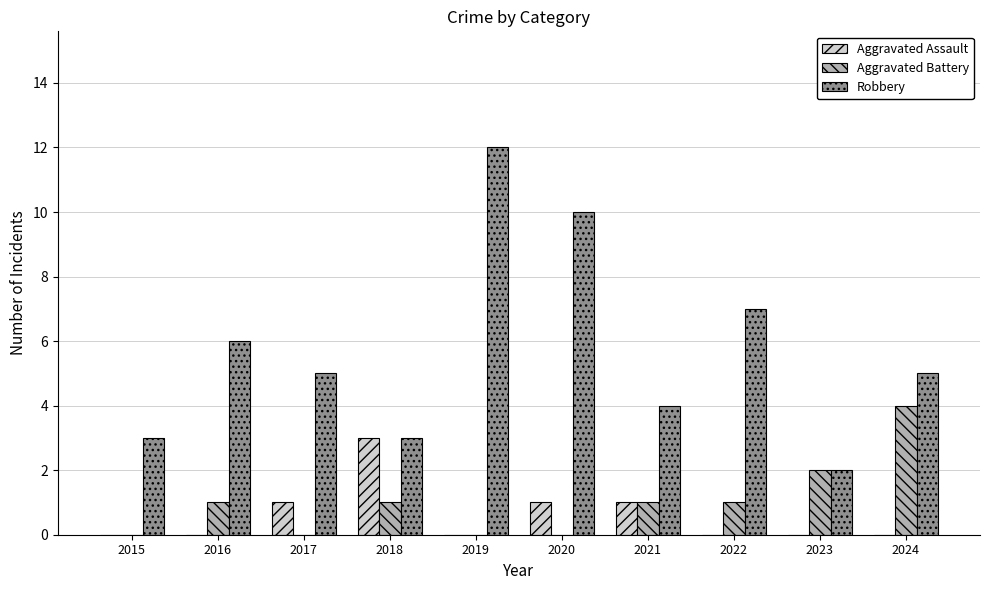

The Aggravated Assault series shows 0 at 2024. True or false?

True